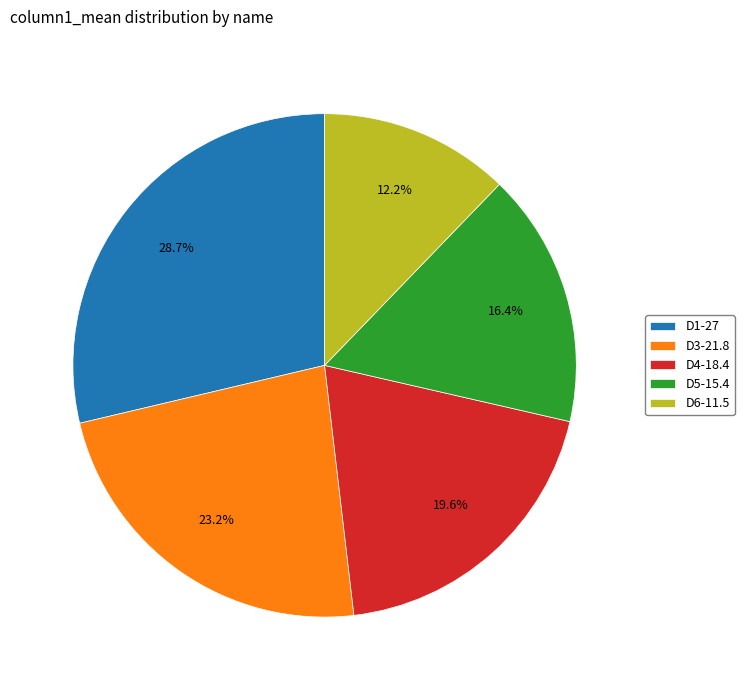

To the nearest percent, what percentage of the pie is D4?

20%